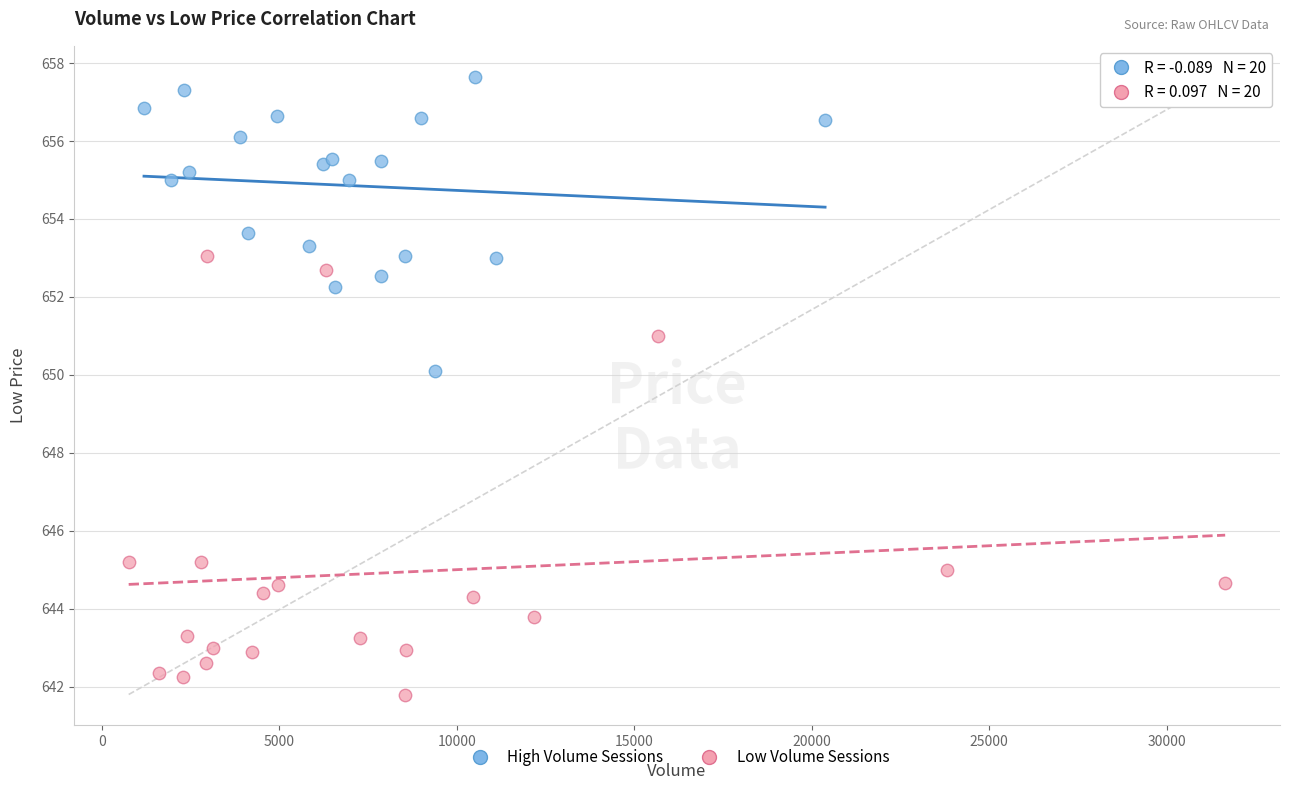

What are all the series names shown in the legend?

High Volume Sessions, Low Volume Sessions